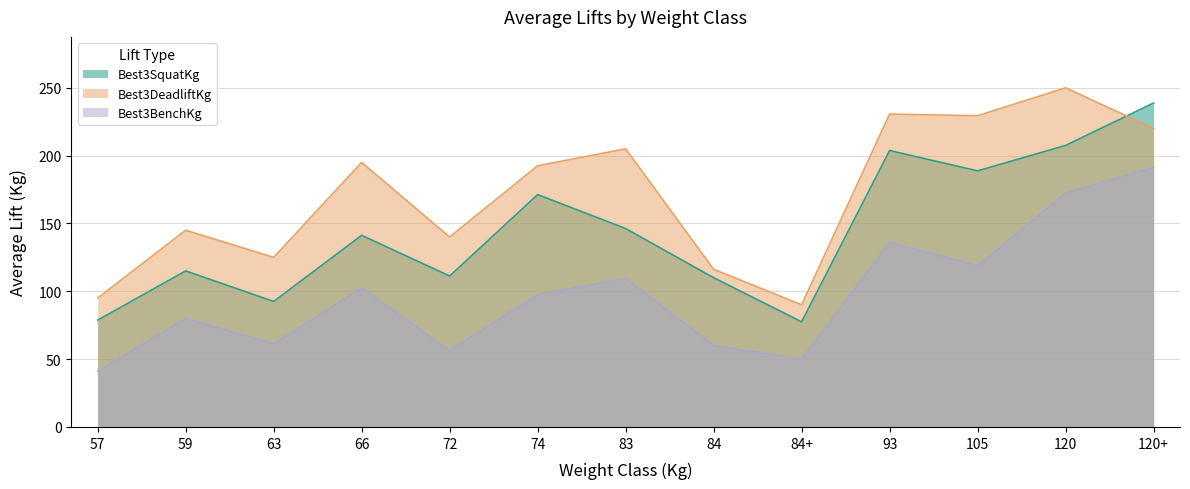

Count the number of categories in the chart.

13